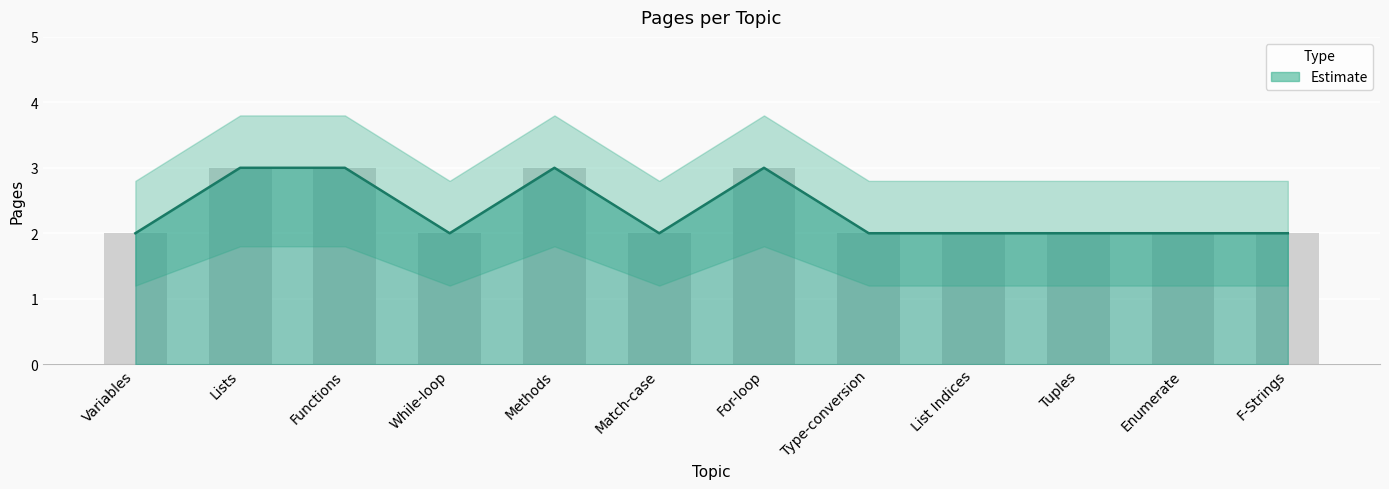

What is the sum of all Pages values?

28